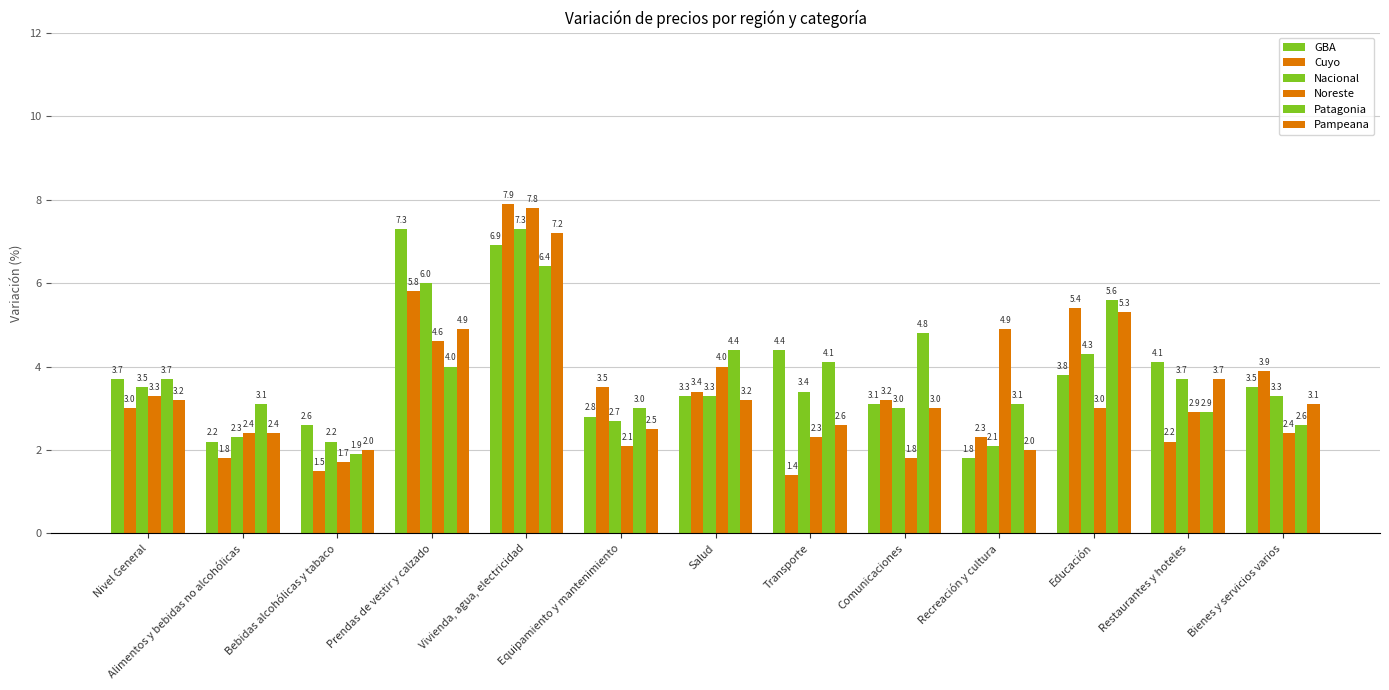

Reading left to right, what are all the values shown in this chart?

GBA: Nivel General=3.7	Alimentos y bebidas no alcohólicas=2.2	Bebidas alcohólicas y tabaco=2.6	Prendas de vestir y calzado=7.3	Vivienda, agua, electricidad=6.9	Equipamiento y mantenimiento=2.8	Salud=3.3	Transporte=4.4	Comunicaciones=3.1	Recreación y cultura=1.8	Educación=3.8	Restaurantes y hoteles=4.1	Bienes y servicios varios=3.5
Cuyo: Nivel General=3.0	Alimentos y bebidas no alcohólicas=1.8	Bebidas alcohólicas y tabaco=1.5	Prendas de vestir y calzado=5.8	Vivienda, agua, electricidad=7.9	Equipamiento y mantenimiento=3.5	Salud=3.4	Transporte=1.4	Comunicaciones=3.2	Recreación y cultura=2.3	Educación=5.4	Restaurantes y hoteles=2.2	Bienes y servicios varios=3.9
Nacional: Nivel General=3.5	Alimentos y bebidas no alcohólicas=2.3	Bebidas alcohólicas y tabaco=2.2	Prendas de vestir y calzado=6.0	Vivienda, agua, electricidad=7.3	Equipamiento y mantenimiento=2.7	Salud=3.3	Transporte=3.4	Comunicaciones=3.0	Recreación y cultura=2.1	Educación=4.3	Restaurantes y hoteles=3.7	Bienes y servicios varios=3.3
Noreste: Nivel General=3.3	Alimentos y bebidas no alcohólicas=2.4	Bebidas alcohólicas y tabaco=1.7	Prendas de vestir y calzado=4.6	Vivienda, agua, electricidad=7.8	Equipamiento y mantenimiento=2.1	Salud=4.0	Transporte=2.3	Comunicaciones=1.8	Recreación y cultura=4.9	Educación=3.0	Restaurantes y hoteles=2.9	Bienes y servicios varios=2.4
Patagonia: Nivel General=3.7	Alimentos y bebidas no alcohólicas=3.1	Bebidas alcohólicas y tabaco=1.9	Prendas de vestir y calzado=4.0	Vivienda, agua, electricidad=6.4	Equipamiento y mantenimiento=3.0	Salud=4.4	Transporte=4.1	Comunicaciones=4.8	Recreación y cultura=3.1	Educación=5.6	Restaurantes y hoteles=2.9	Bienes y servicios varios=2.6
Pampeana: Nivel General=3.2	Alimentos y bebidas no alcohólicas=2.4	Bebidas alcohólicas y tabaco=2.0	Prendas de vestir y calzado=4.9	Vivienda, agua, electricidad=7.2	Equipamiento y mantenimiento=2.5	Salud=3.2	Transporte=2.6	Comunicaciones=3.0	Recreación y cultura=2.0	Educación=5.3	Restaurantes y hoteles=3.7	Bienes y servicios varios=3.1